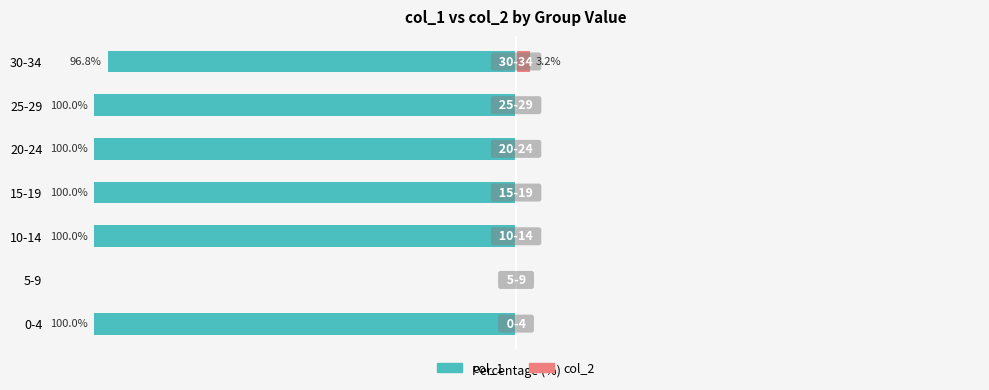

What is the average value of the col_1 series?

-85.3